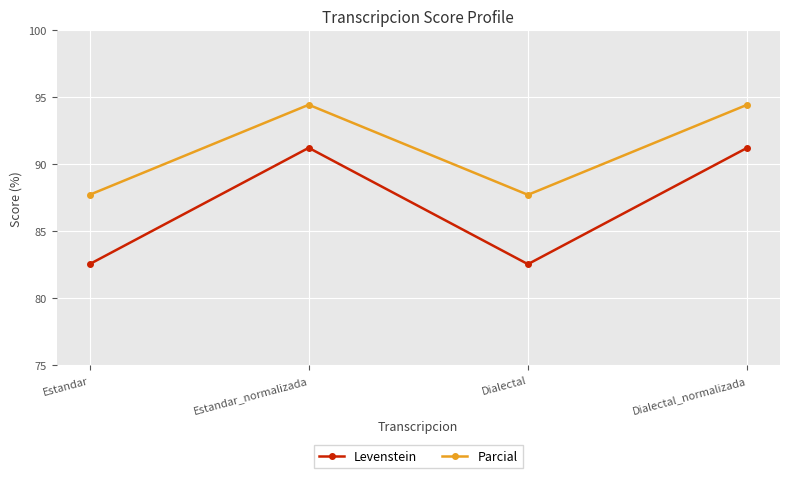

Reading left to right, list all the values displayed in this chart.

Levenstein: 82.5	91.2	82.5	91.2
Parcial: 87.7	94.4	87.7	94.4